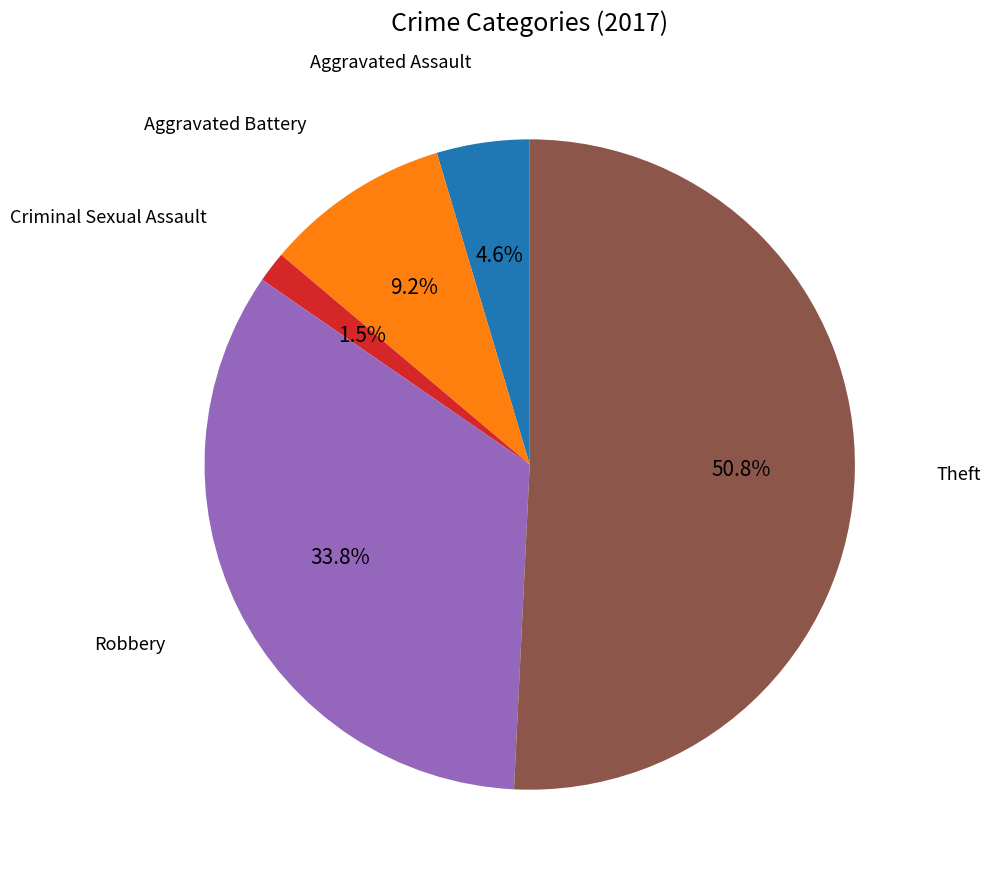

Does any single category account for the majority?

Yes